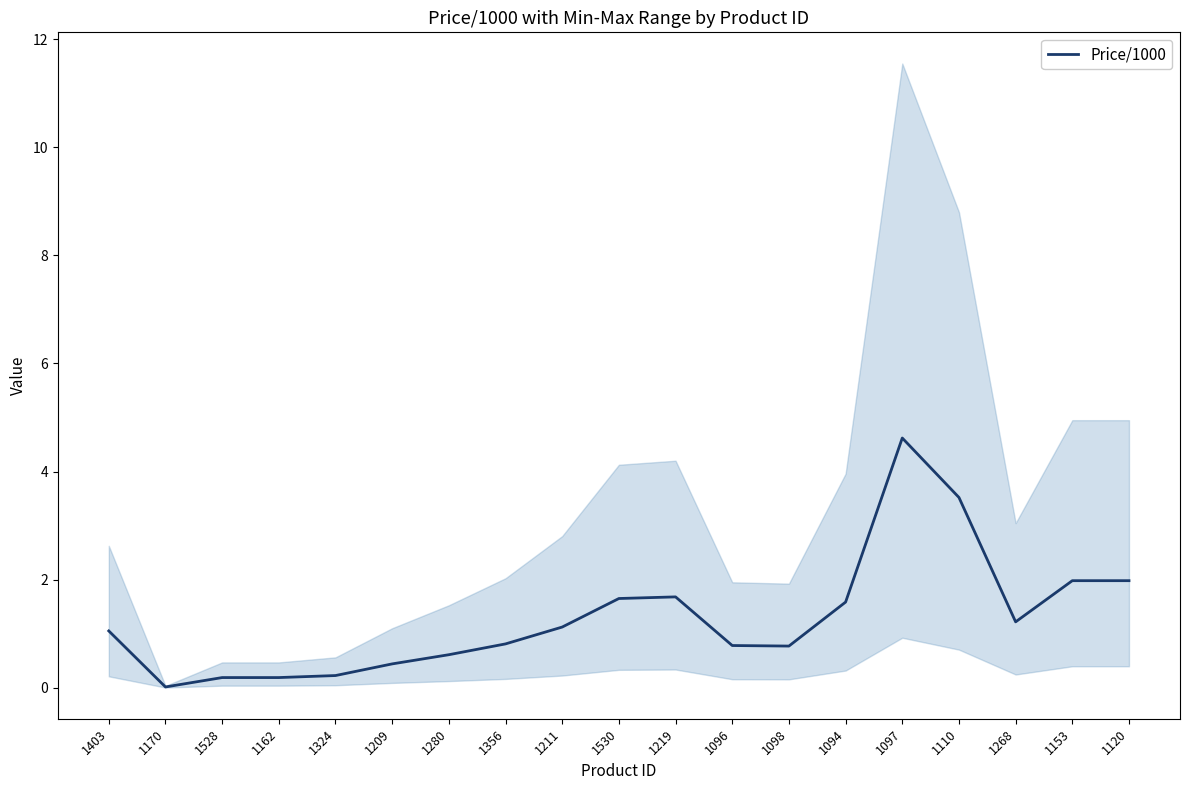

Which label corresponds to the largest value in the chart?

1097